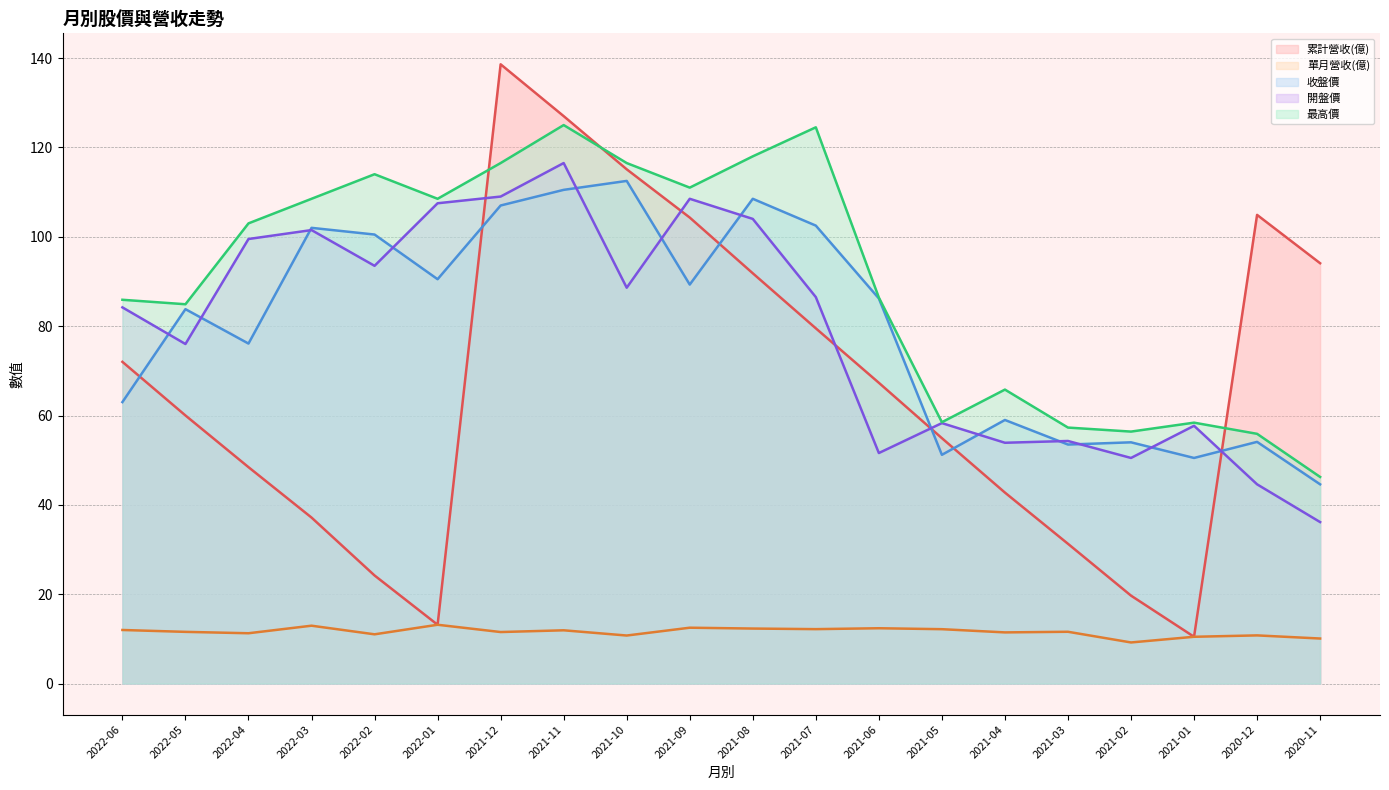

What is the minimum value shown in the chart?

9.2